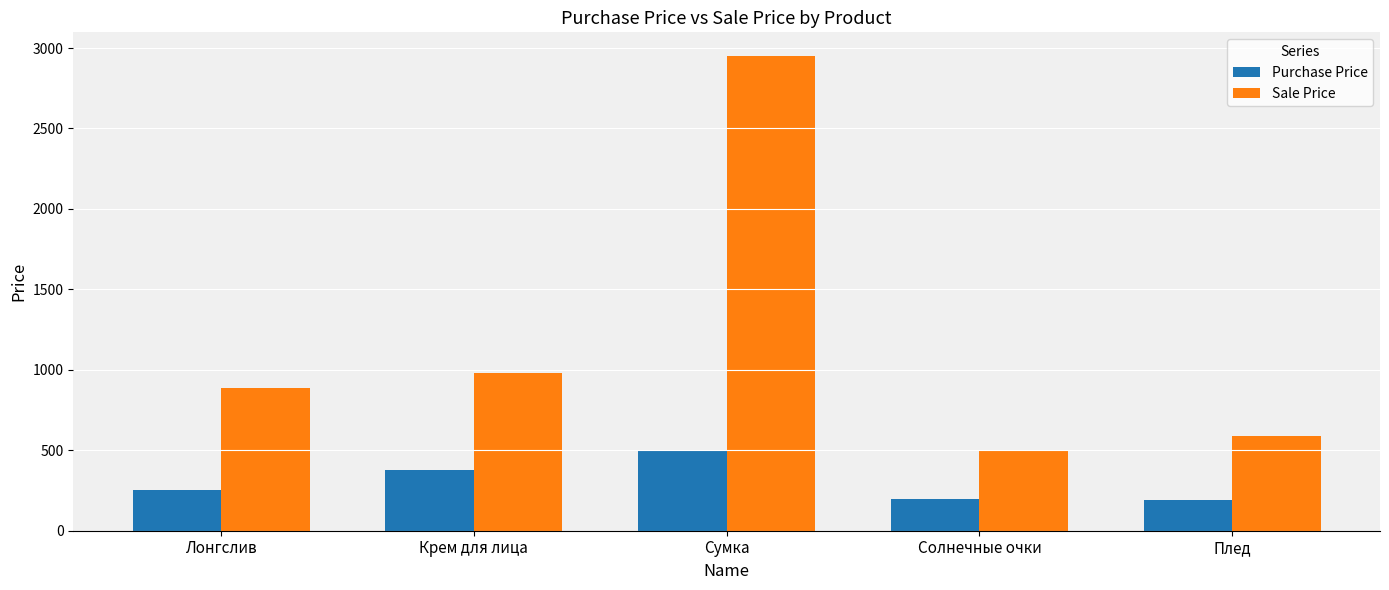

What is the sum of all Sale Price values?

5910